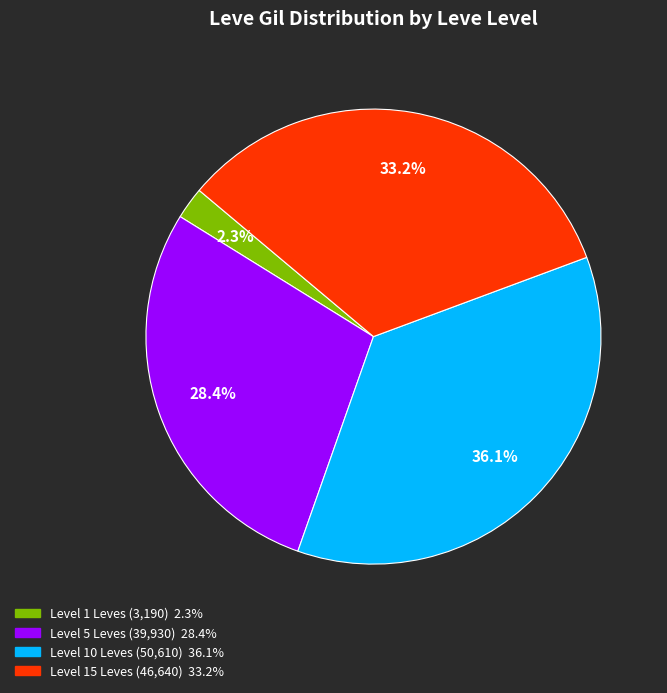

Does any single category account for the majority?

No